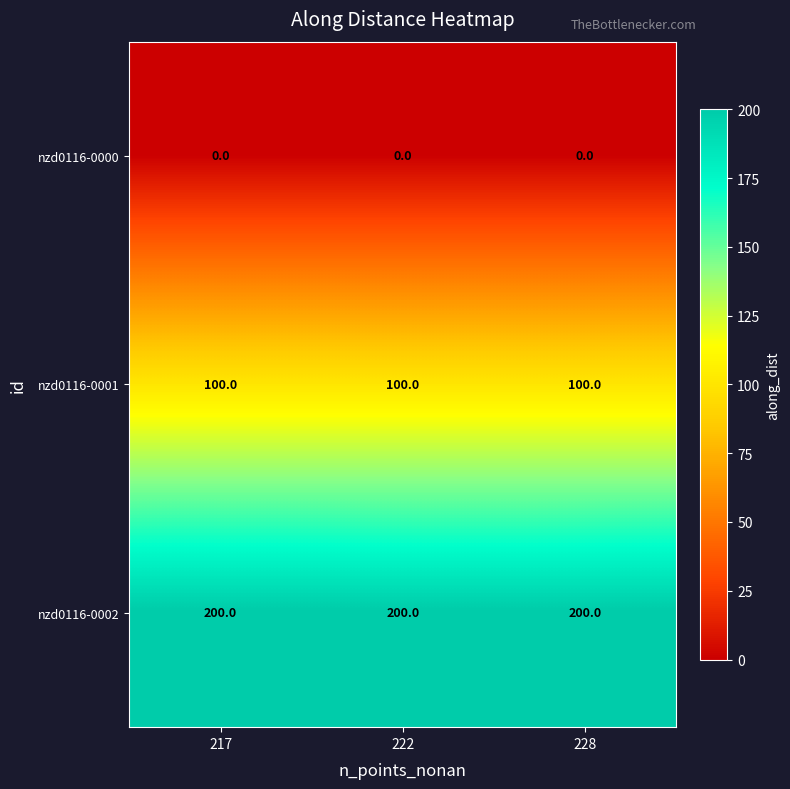

Which series has the largest total across all categories?

nzd0116-0002